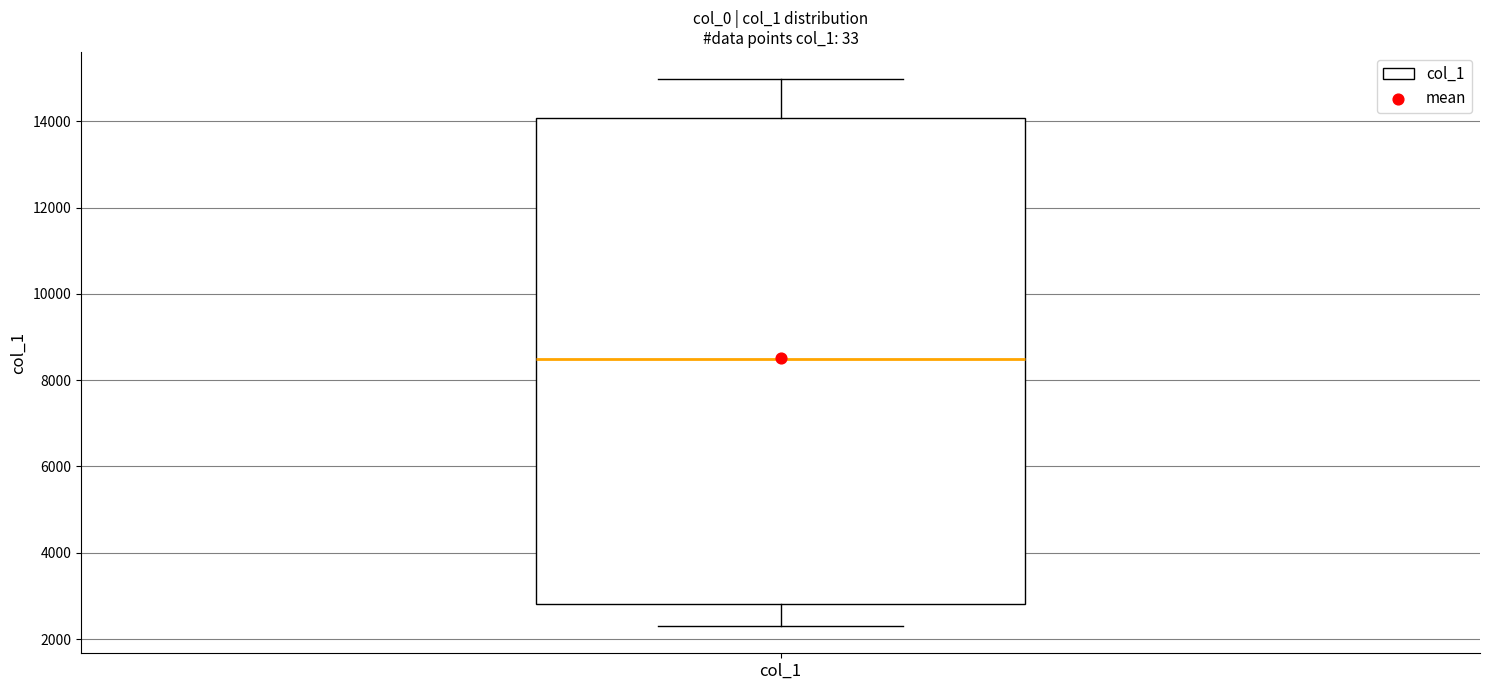

Where does the lower whisker of the box for col_1 end on the y-axis? The values are not printed on the chart, so give them approximately, as read against the axis.

2400